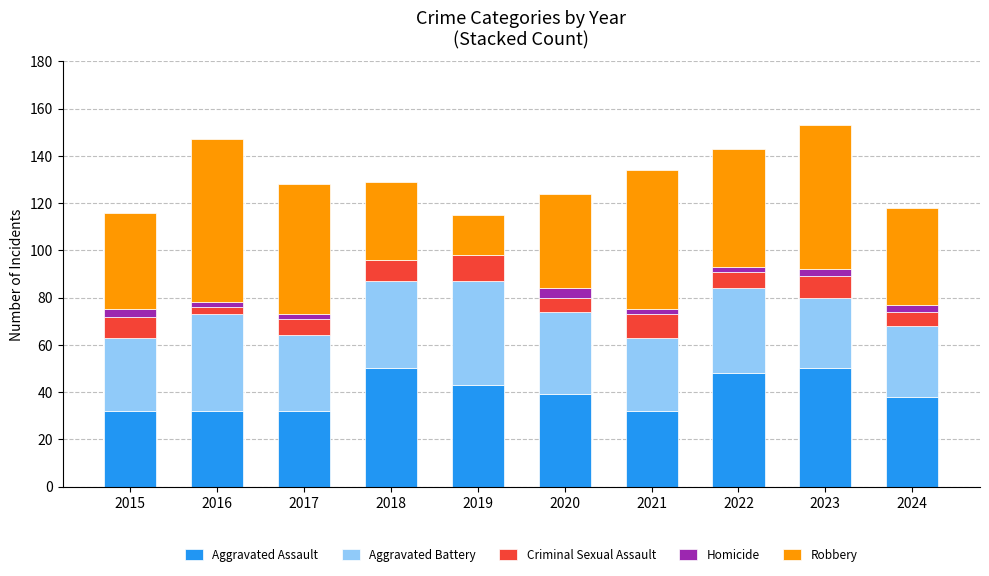

The value of Aggravated Assault at 2022 is 48. True or false?

True